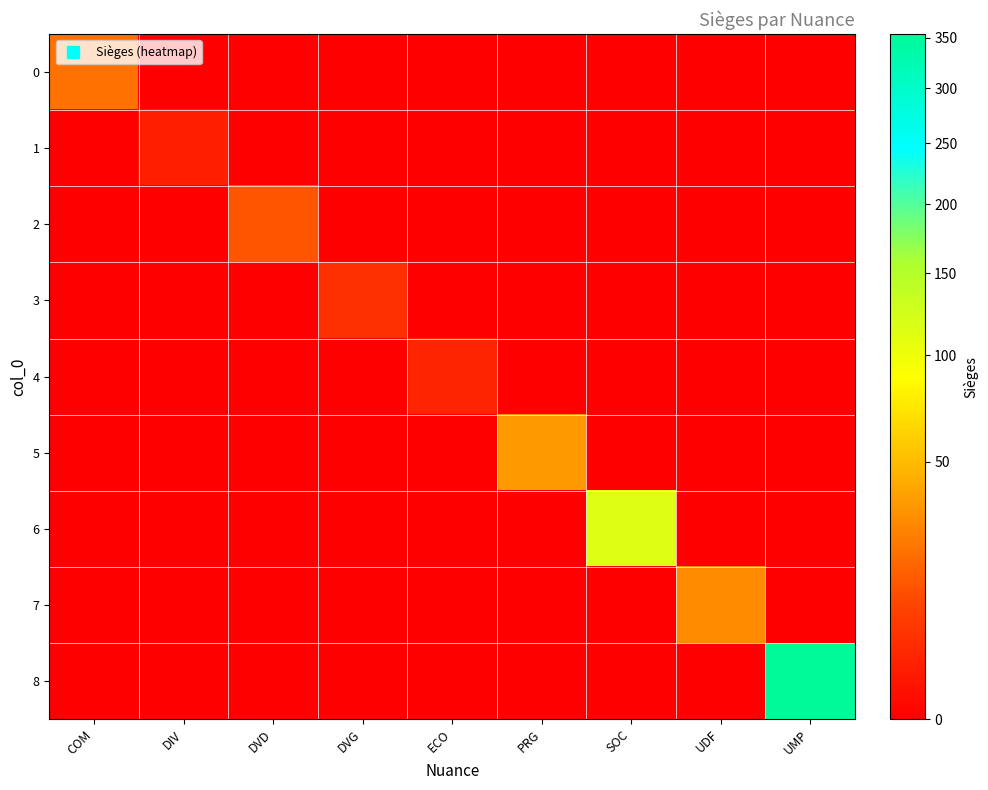

Rank the series at DVD from highest to lowest value.

2, 0, 1, 3, 4, 5, 6, 7, 8